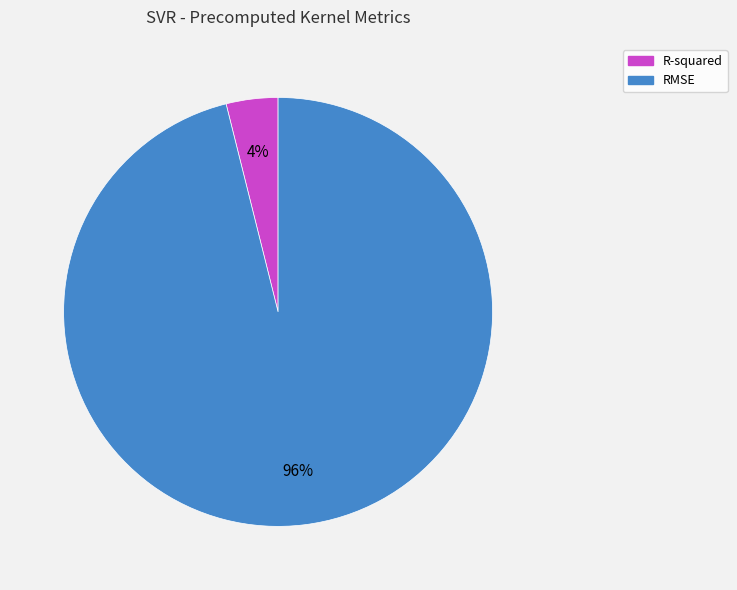

Is the sum of RMSE and R-squared greater than half?

Yes